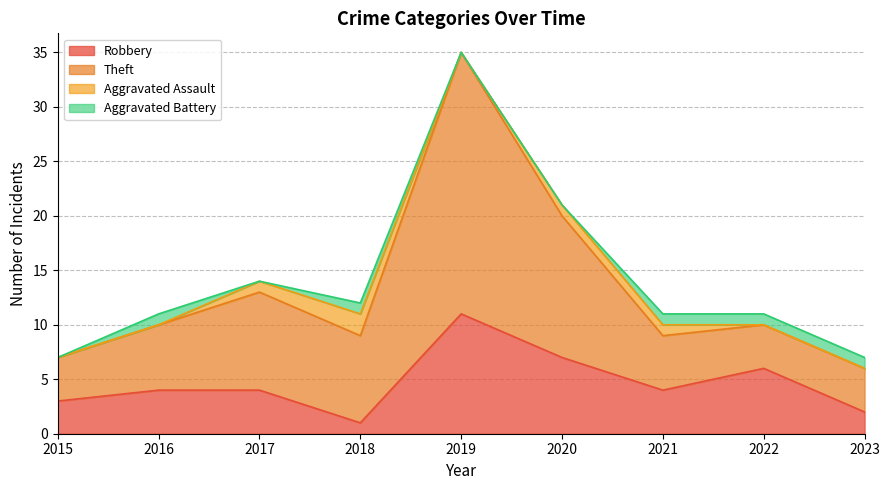

Read the Theft value at 2021, to the nearest 10.

10